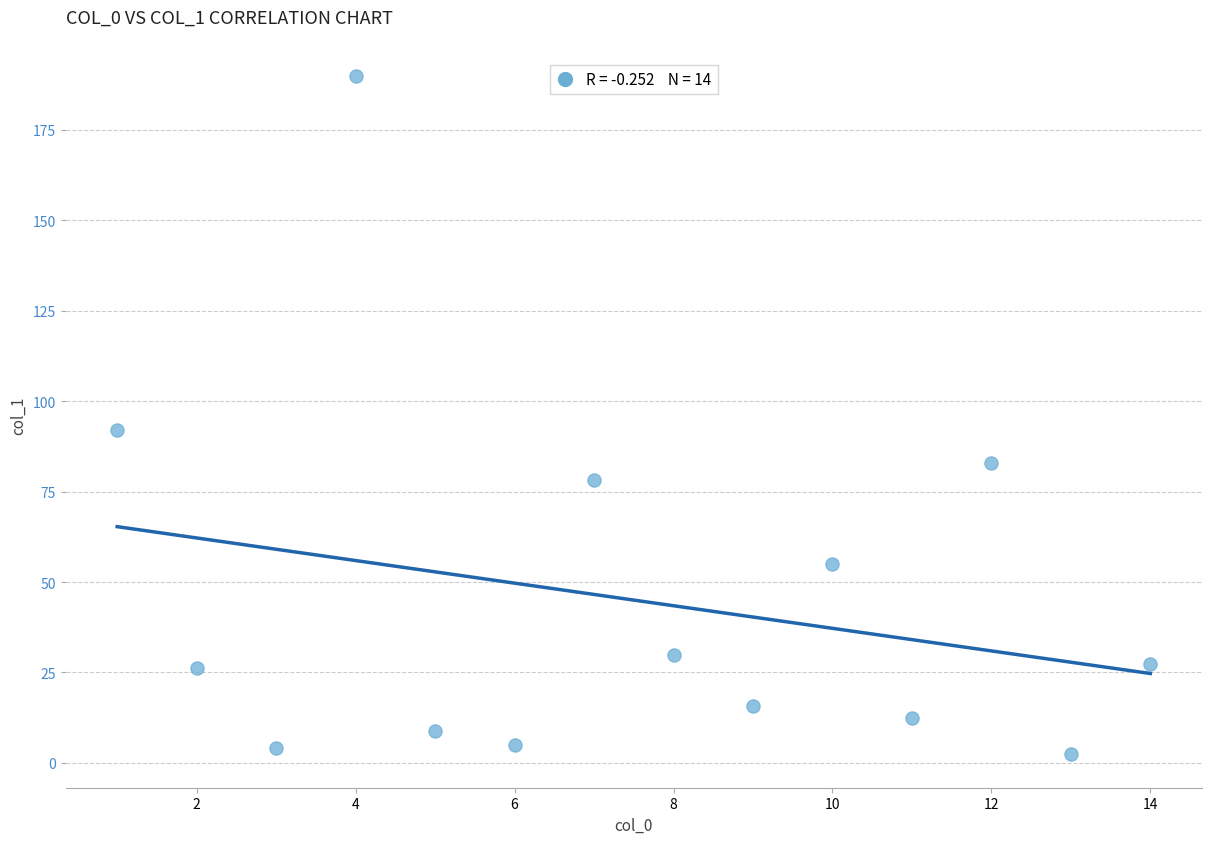

What is the range of Y values (max minus min)?

187.3